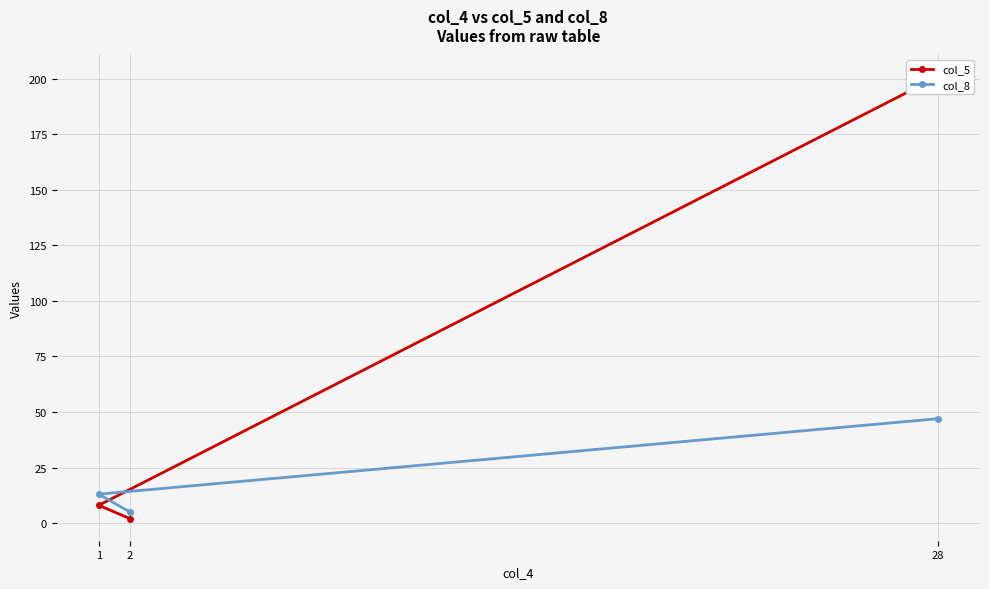

Between 2 and 1, which is larger?

1